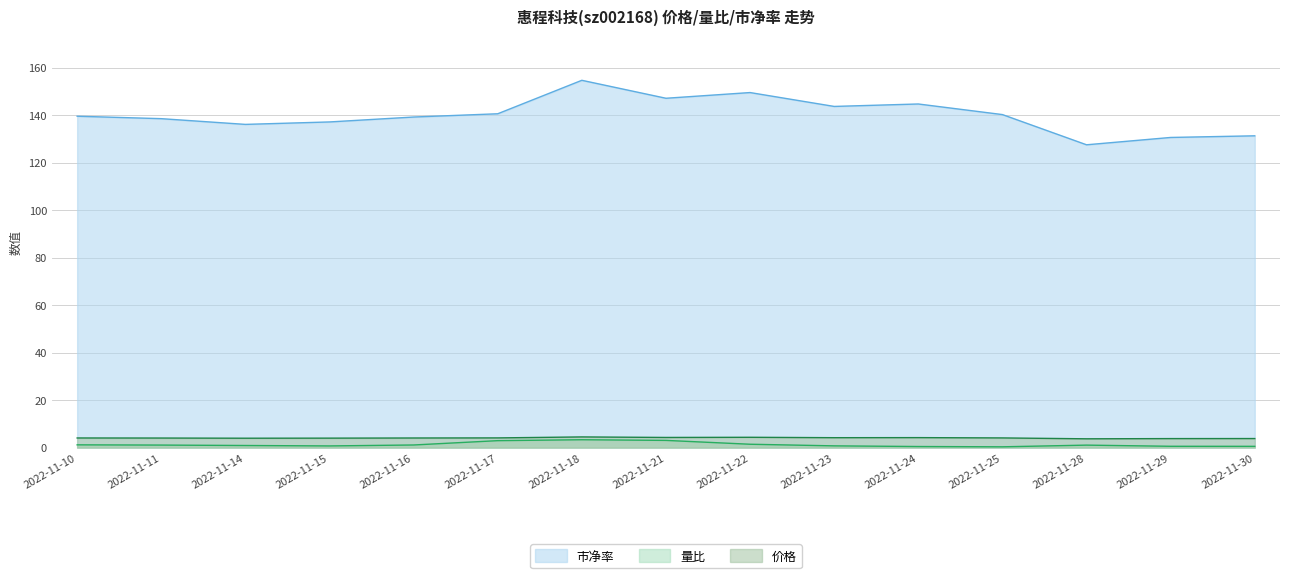

What is the minimum value shown in the chart?

0.3